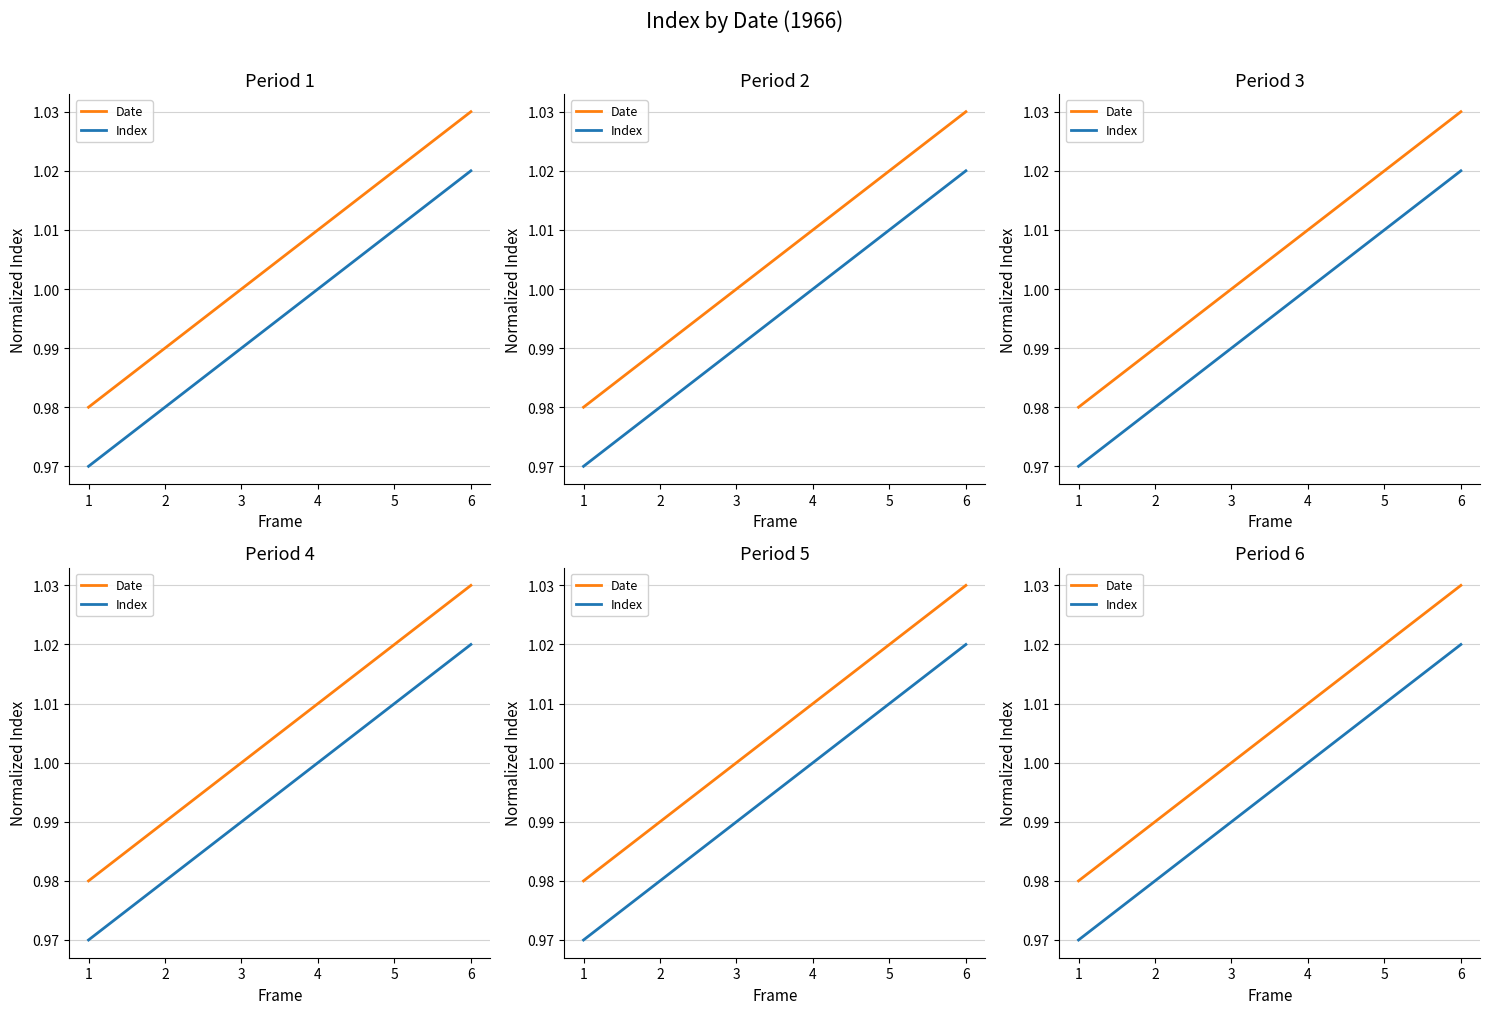

Between 1 and 6, which is larger?

6